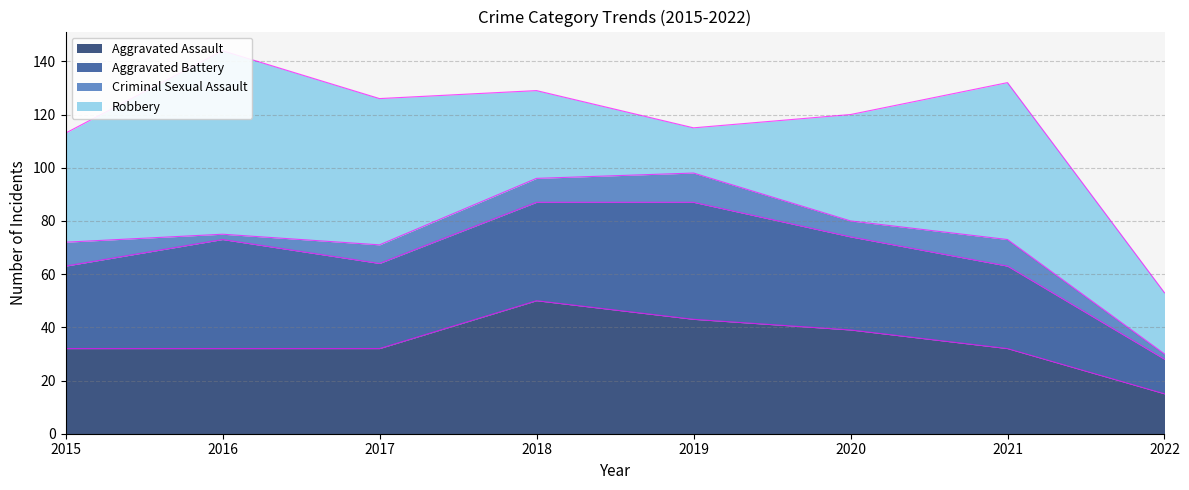

What is the sum of the Robbery values at 2016 and 2022?

92